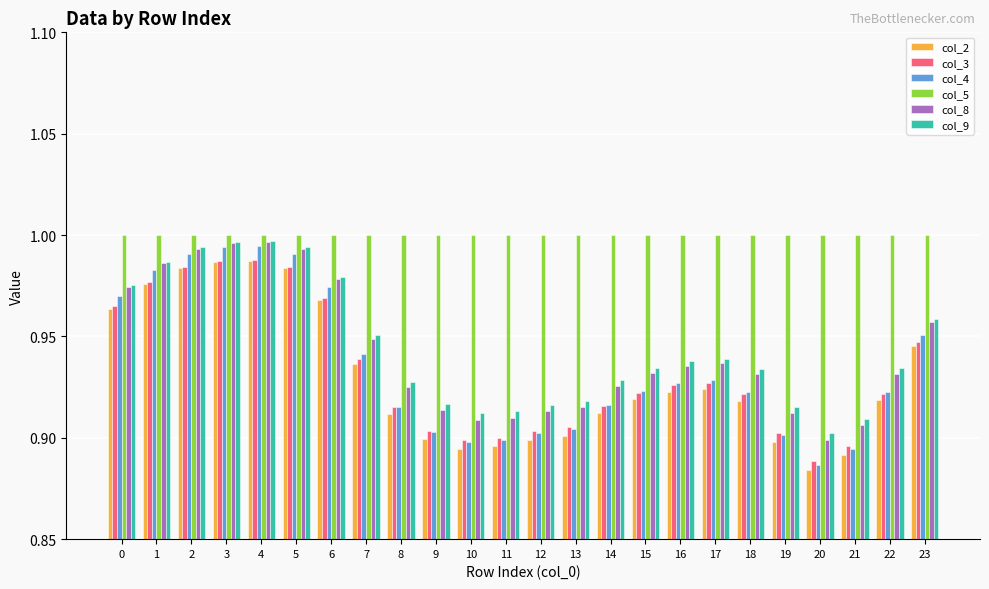

Which series has the largest range (max minus min)?

col_4